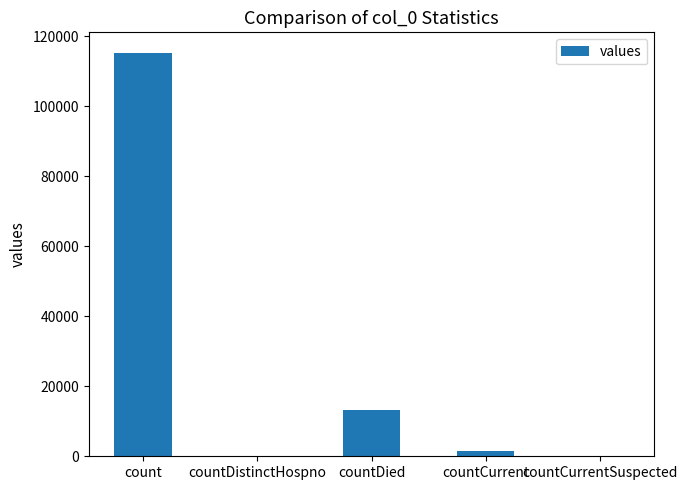

Where does the data first go above 1383?

count